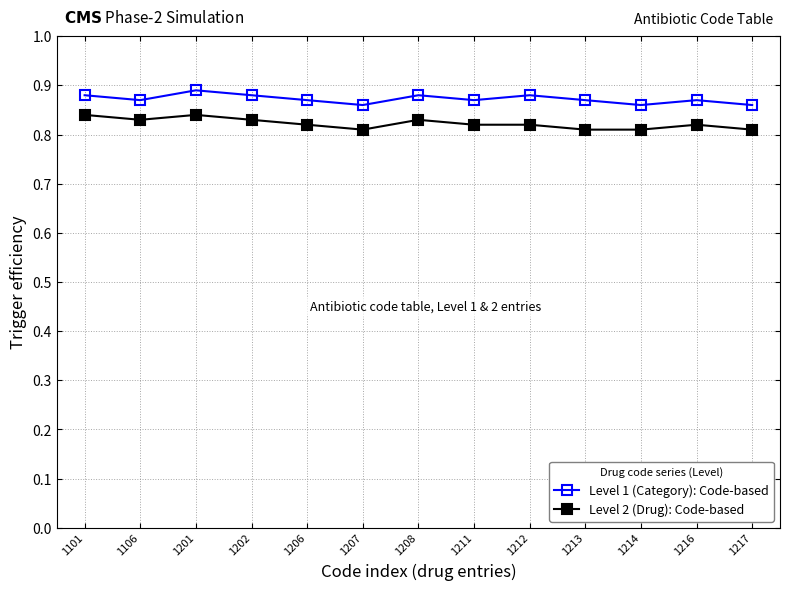

Which series has the largest total across all categories?

Level 1 (Category): Code-based